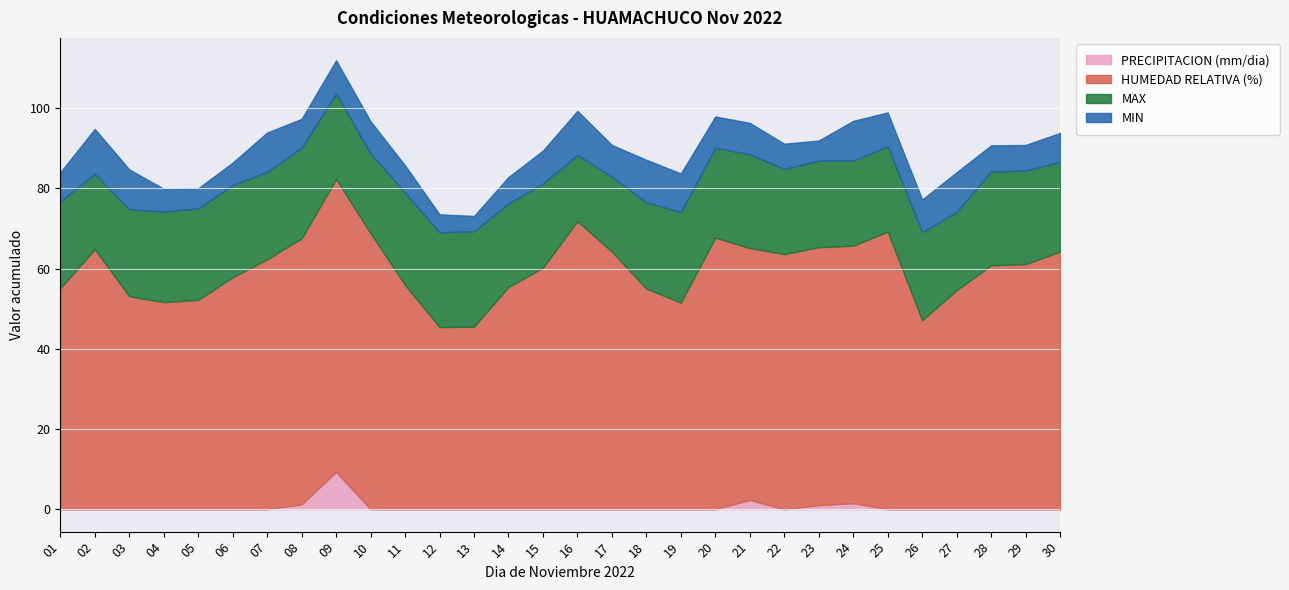

Where does the MAX series first go above 21?

01